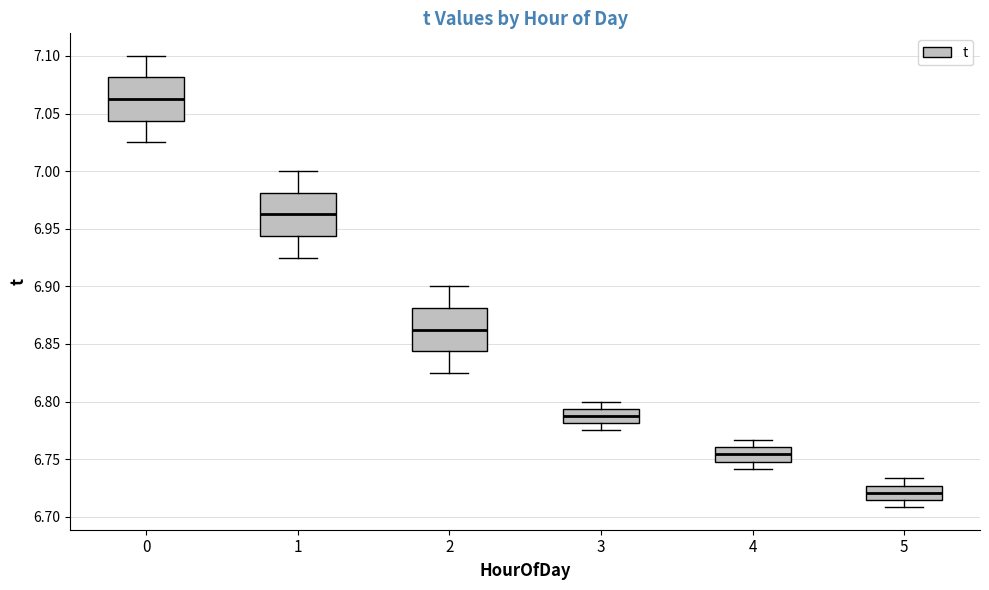

Reading left to right, transcribe this box plot: for each box, give where its median line is, the range the box spans, and where its two whiskers end, as read against the y-axis. The values are not printed on the chart, so give them approximately, as read against the axis.

0: median 7.065, box 7.045 to 7.080, whiskers 7.025 to 7.100
1: median 6.965, box 6.945 to 6.980, whiskers 6.925 to 7.000
2: median 6.865, box 6.845 to 6.880, whiskers 6.825 to 6.900
3: median 6.790, box 6.780 to 6.795, whiskers 6.775 to 6.800
4: median 6.755, box 6.750 to 6.760, whiskers 6.740 to 6.765
5: median 6.720, box 6.715 to 6.725, whiskers 6.710 to 6.735